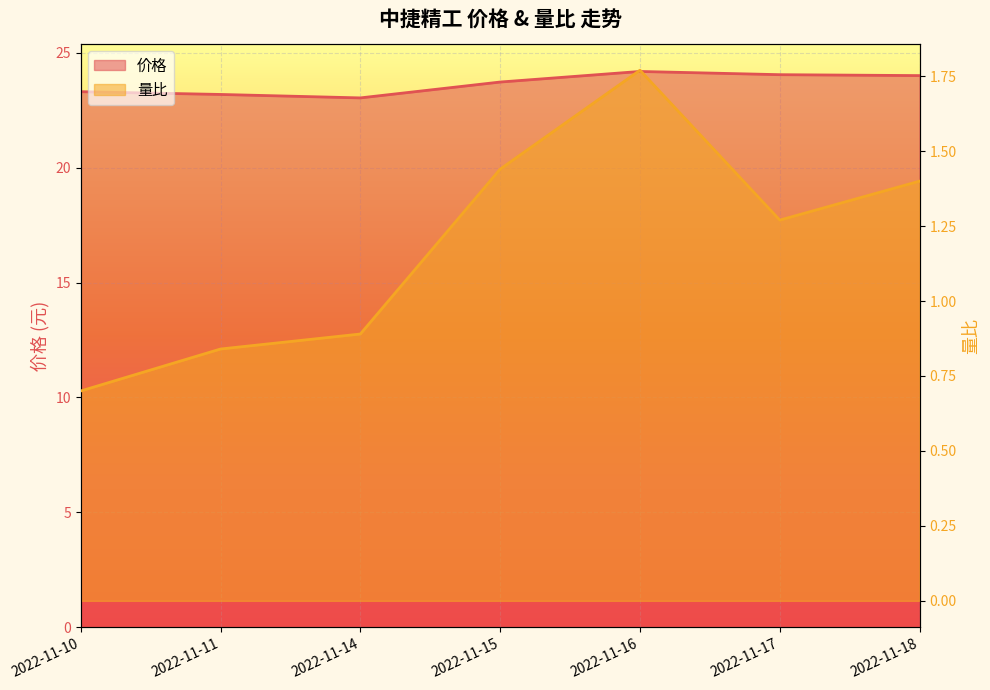

Is it true that 价格 equals 23.7 at 2022-11-15?

True